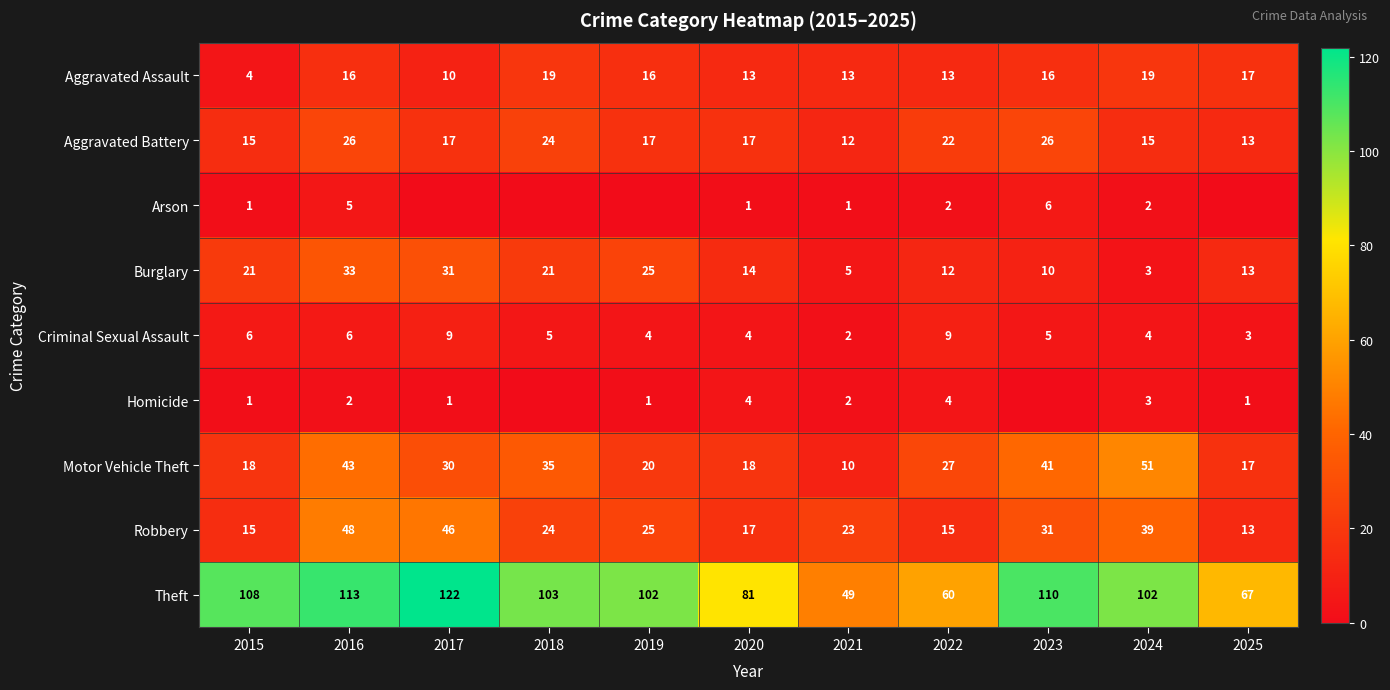

Which series changed the most between 2021 and 2024?

Theft